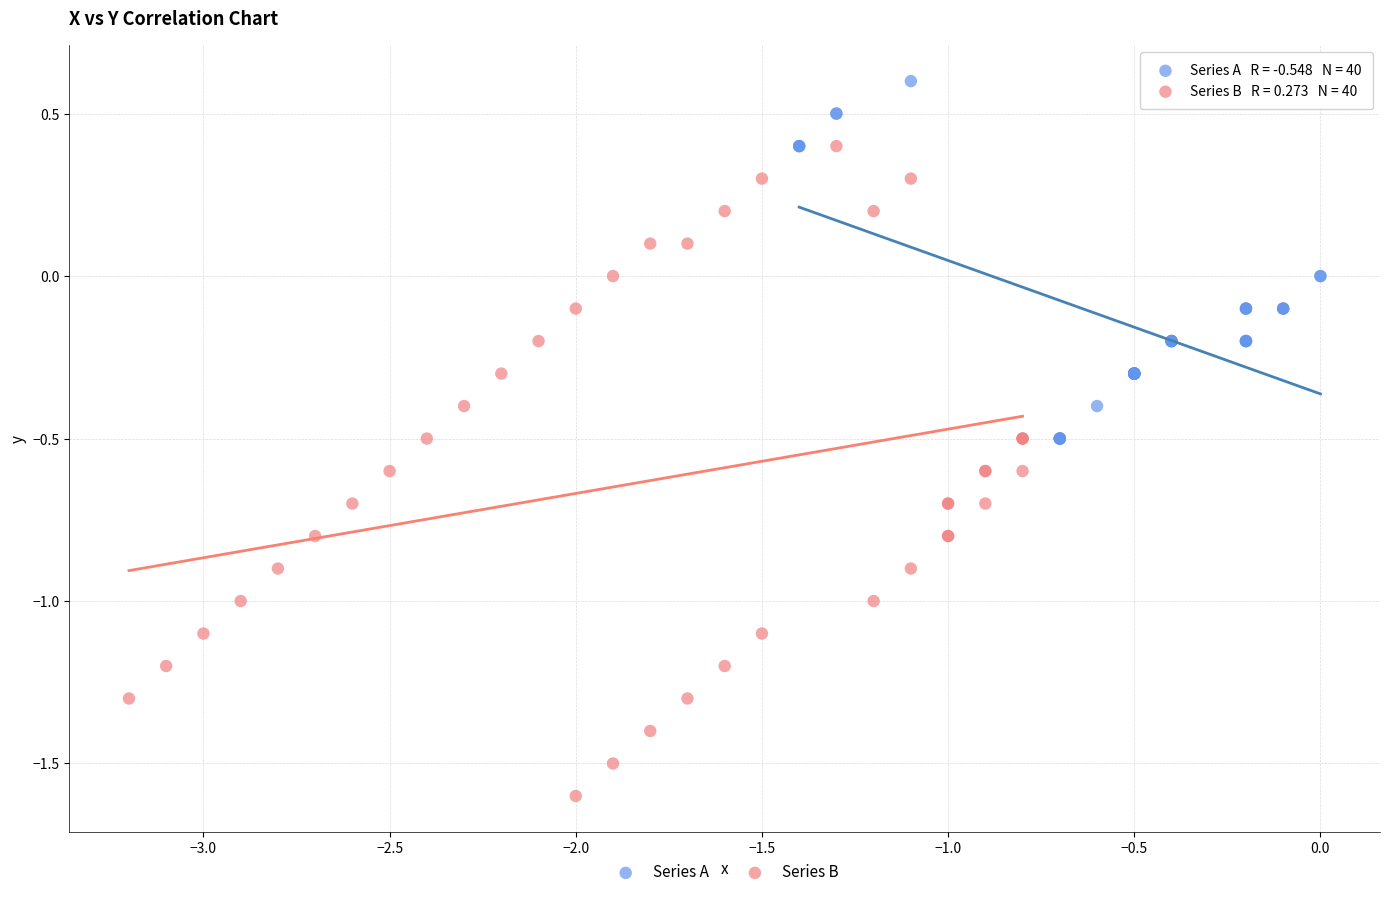

What are all the series names shown in the legend?

Series A, Series B